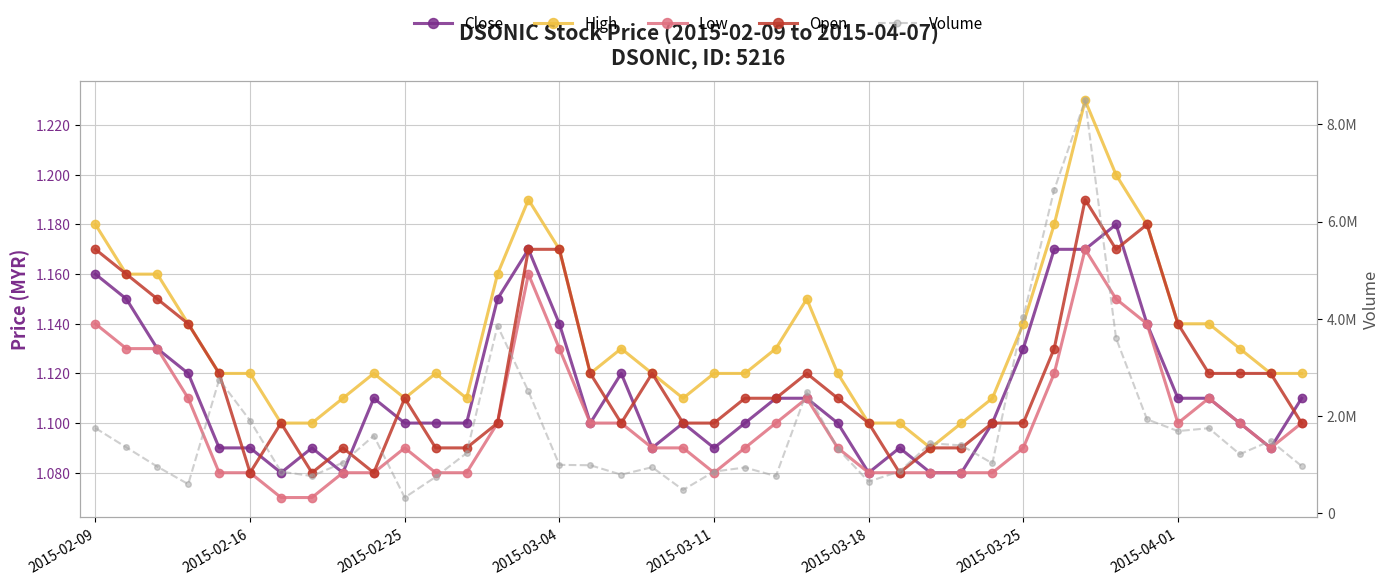

What is the sum of the Low values at 26 and 20?

2.2